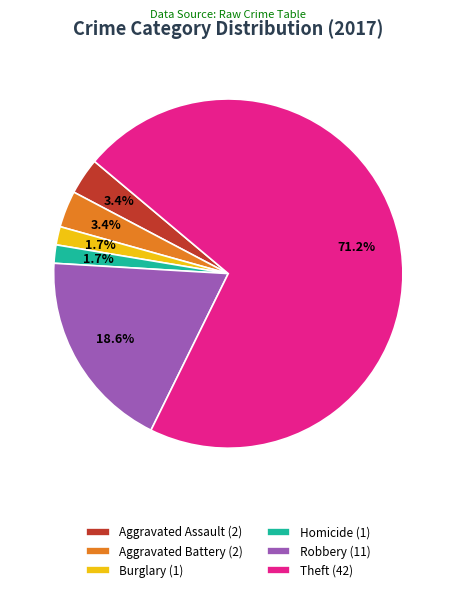

Which category accounts for the majority?

Theft (42)